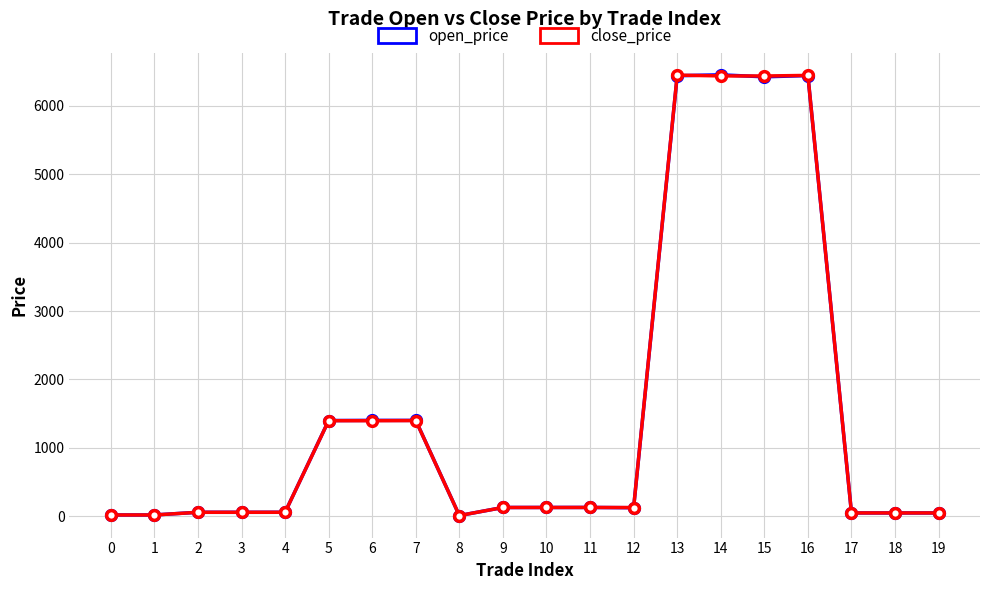

At 5, list the series in order from smallest to largest.

close_price, open_price